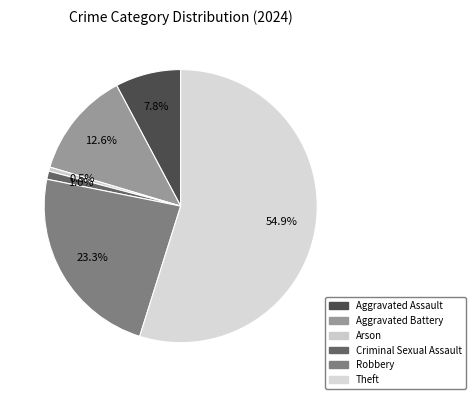

To the nearest percent, what portion does Robbery represent?

23%